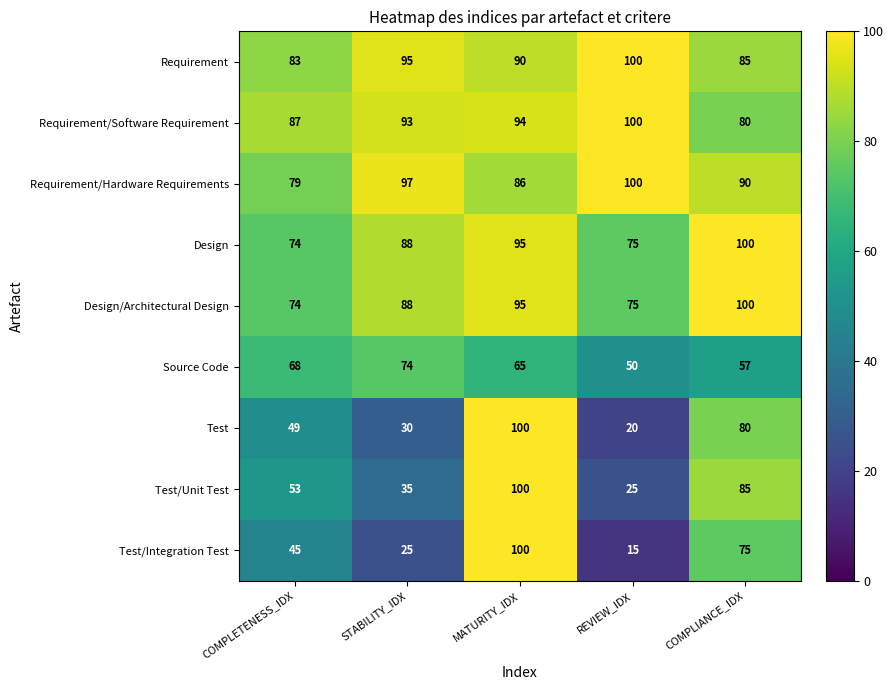

What is the average value of the Requirement series?

91